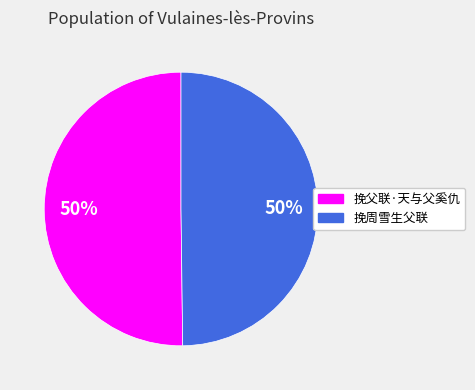

To the nearest percent, what portion does 挽父联·天与父奚仇 represent?

50%